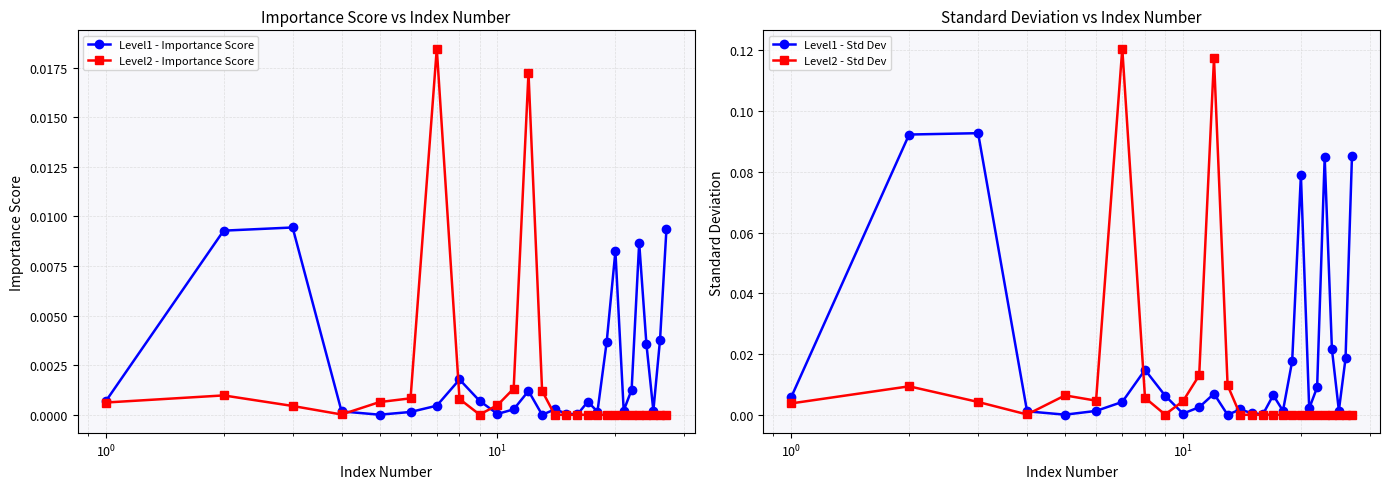

True or false: Level2 - Importance Score has more than 1 interior local peaks.

True